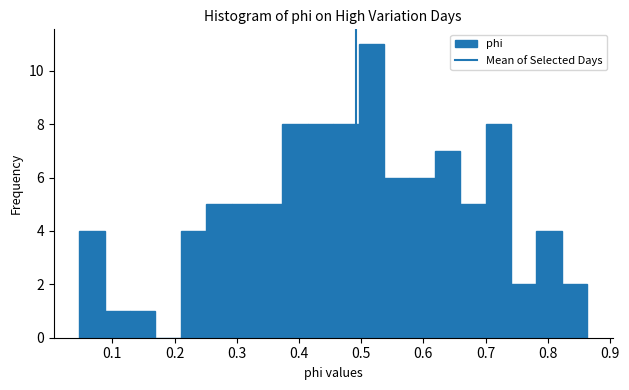

Reading left to right, list every bar in this chart as the range it spans on the x-axis followed by its height. Neither the bar edges nor the heights are printed on the chart, so give them approximately, as read against the axes.

0.05 to 0.09: 4
0.09 to 0.13: 1
0.13 to 0.17: 1
0.17 to 0.21: 0
0.21 to 0.25: 4
0.25 to 0.29: 5
0.29 to 0.33: 5
0.33 to 0.37: 5
0.37 to 0.41: 8
0.41 to 0.45: 8
0.45 to 0.50: 8
0.50 to 0.54: 11
0.54 to 0.58: 6
0.58 to 0.62: 6
0.62 to 0.66: 7
0.66 to 0.70: 5
0.70 to 0.74: 8
0.74 to 0.78: 2
0.78 to 0.82: 4
0.82 to 0.86: 2